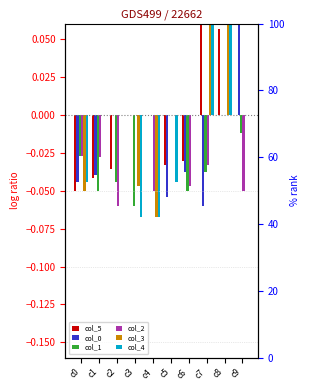

True or false: col_3 has a value of -0.0 at c4.

False